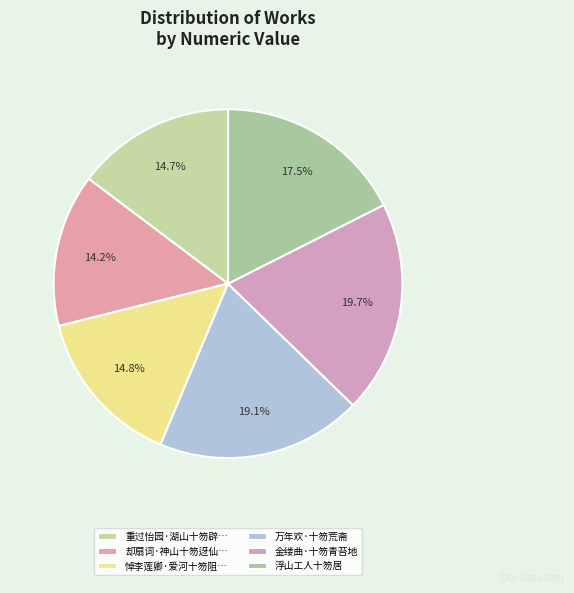

Rank the categories by value from lowest to highest.

却扇词·神山十笏迓仙槎, 重过怡园·湖山十笏辟园林, 悼李莲卿·爱河十笏阻昆崙, 浮山工人十笏居, 万年欢·十笏荒斋, 金缕曲·十笏青苔地